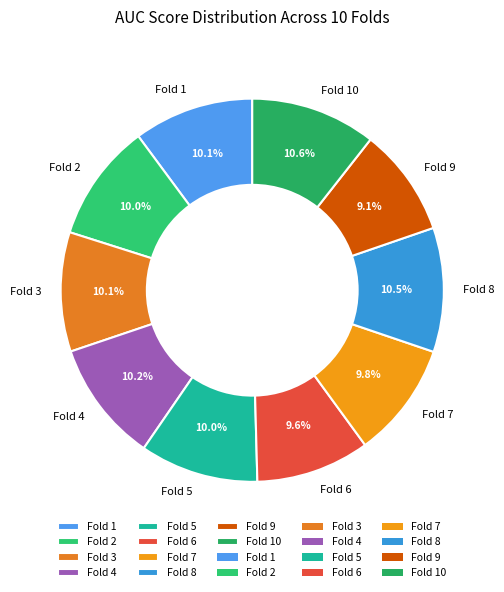

To the nearest percent, what is the average slice percentage?

10%